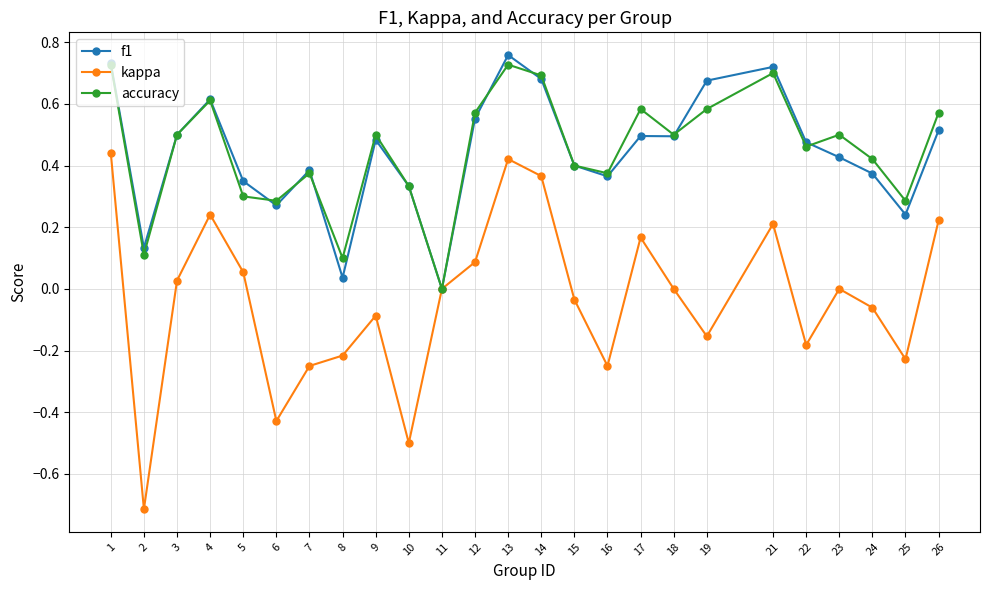

What is the minimum value for kappa?

-0.7